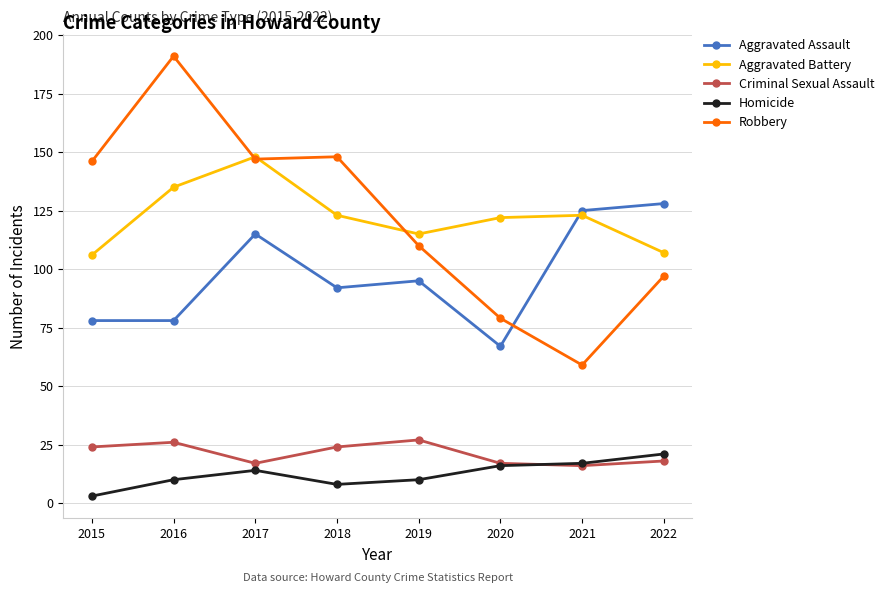

Where is the first local minimum for Criminal Sexual Assault?

2017